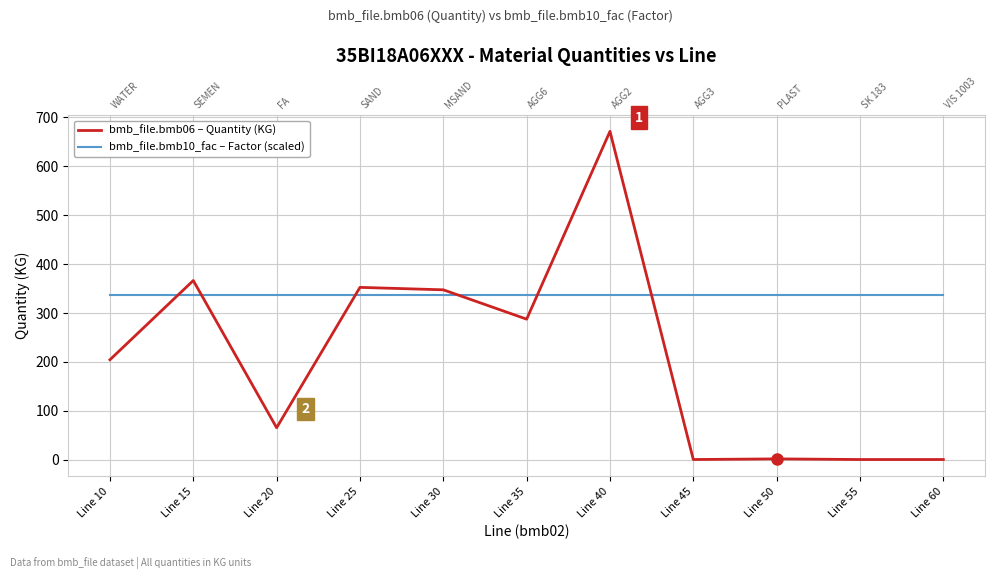

Rank the series by their maximum value, from highest to lowest.

bmb_file.bmb06 – Quantity (KG), bmb_file.bmb10_fac – Factor (scaled)